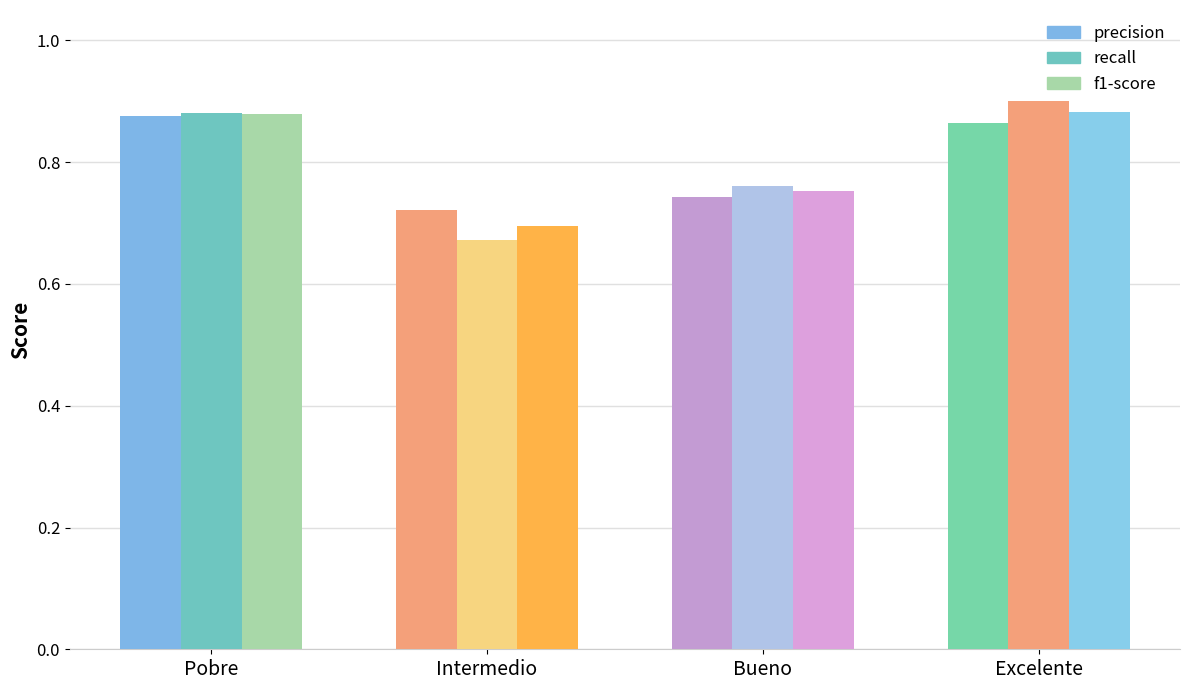

What is the label of the 2nd bar from the right?

Bueno